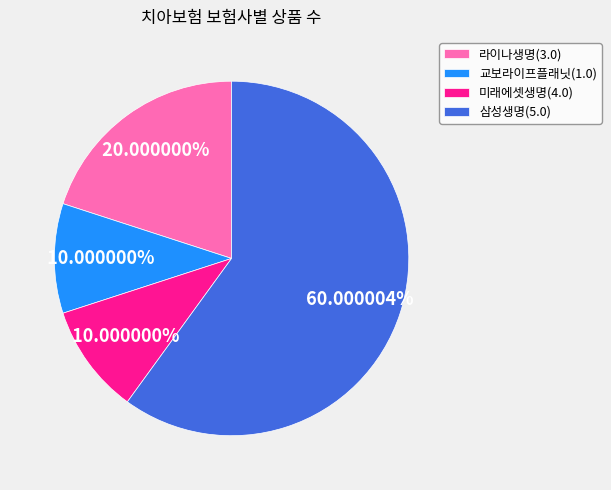

True or false: 라이나생명(3.0) accounts for 32% of the total.

False